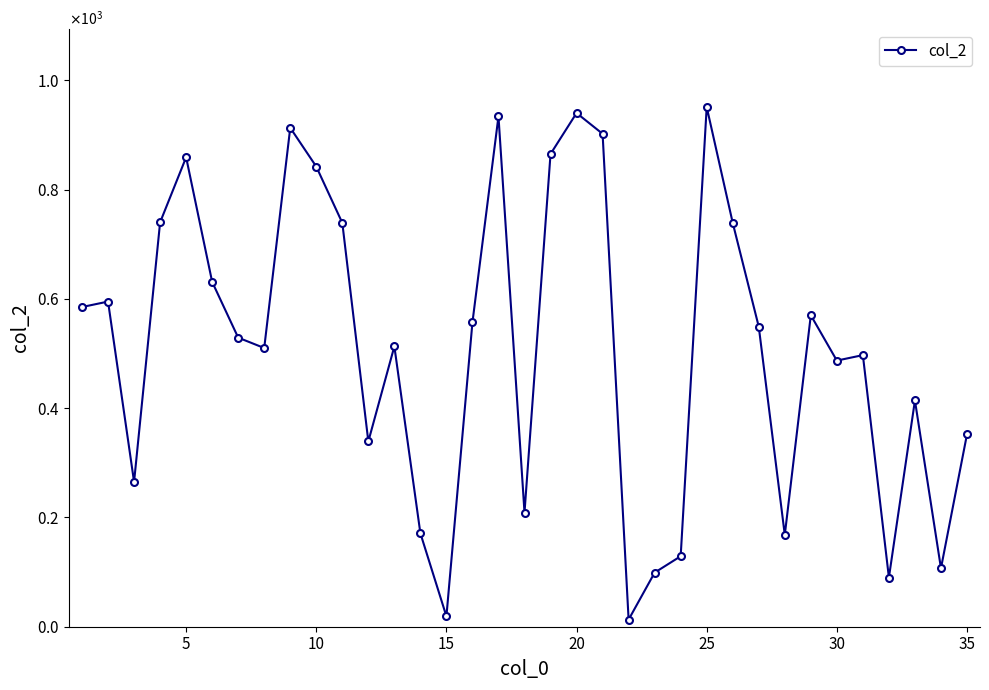

Does the chart have visible grid lines?

No